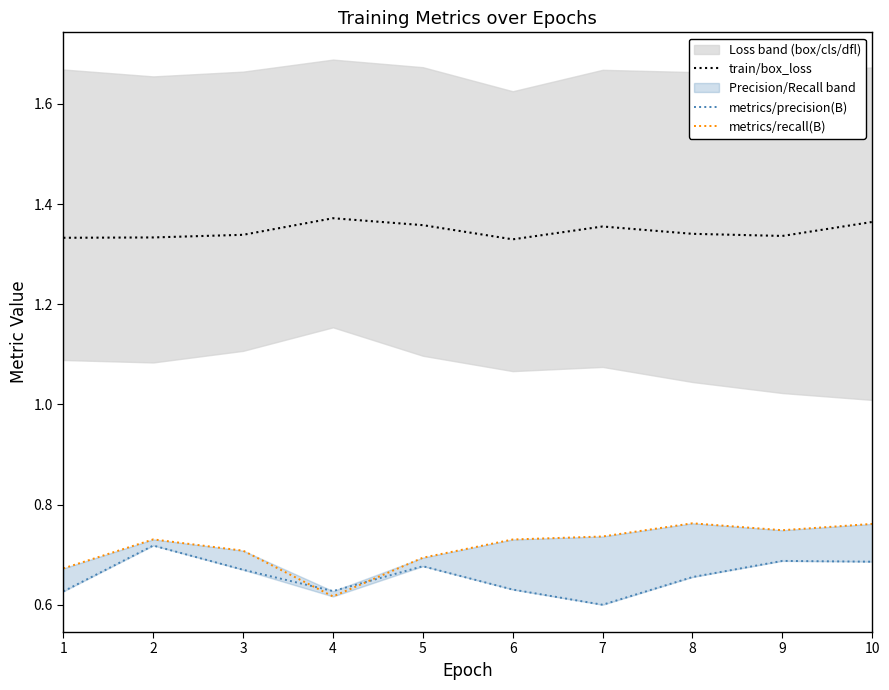

Which series has the largest total across all categories?

train/box_loss